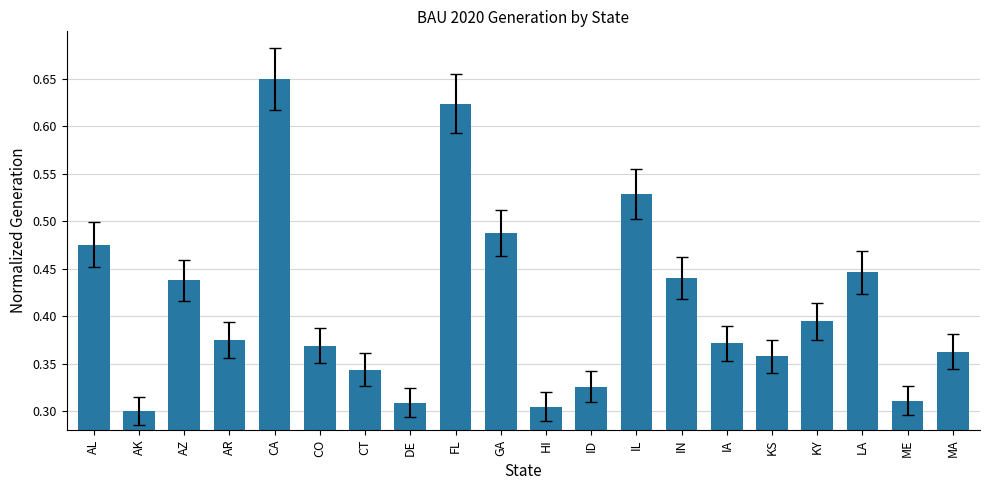

Is it true that the value at ME is 0.3?

True